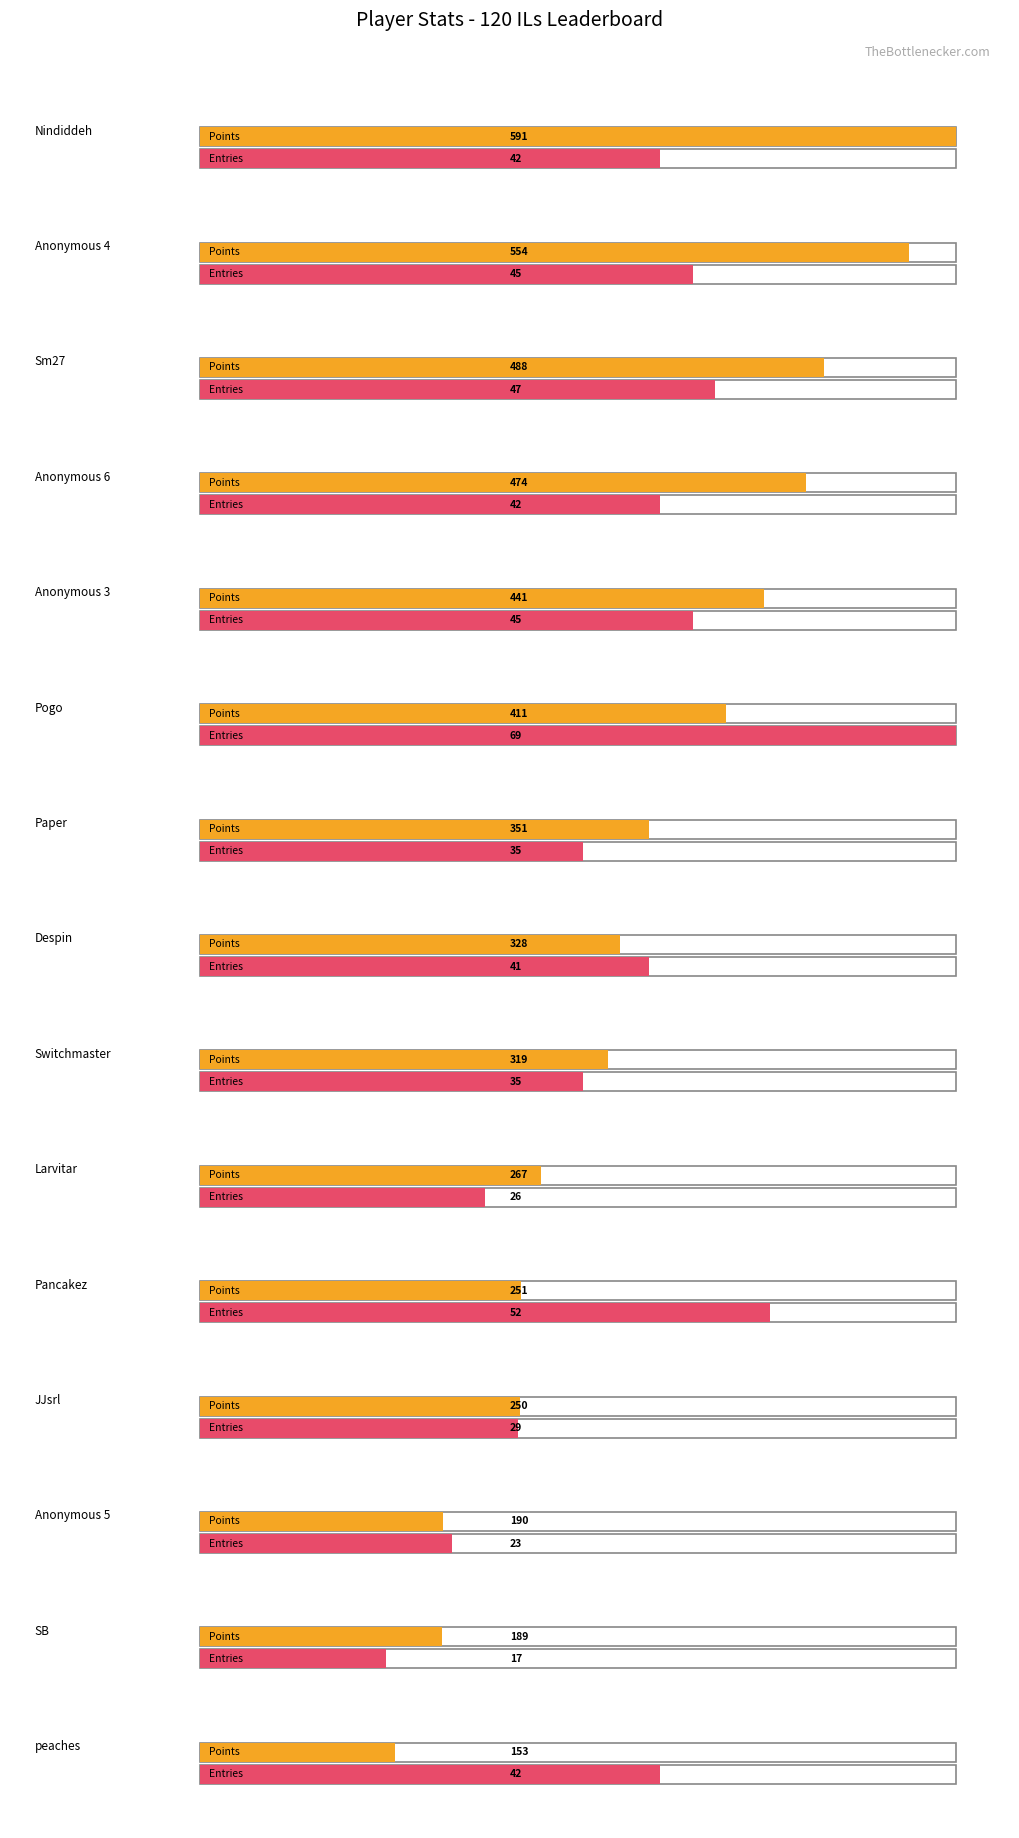

What is the label of the 9th bar from the left?

Switchmaster